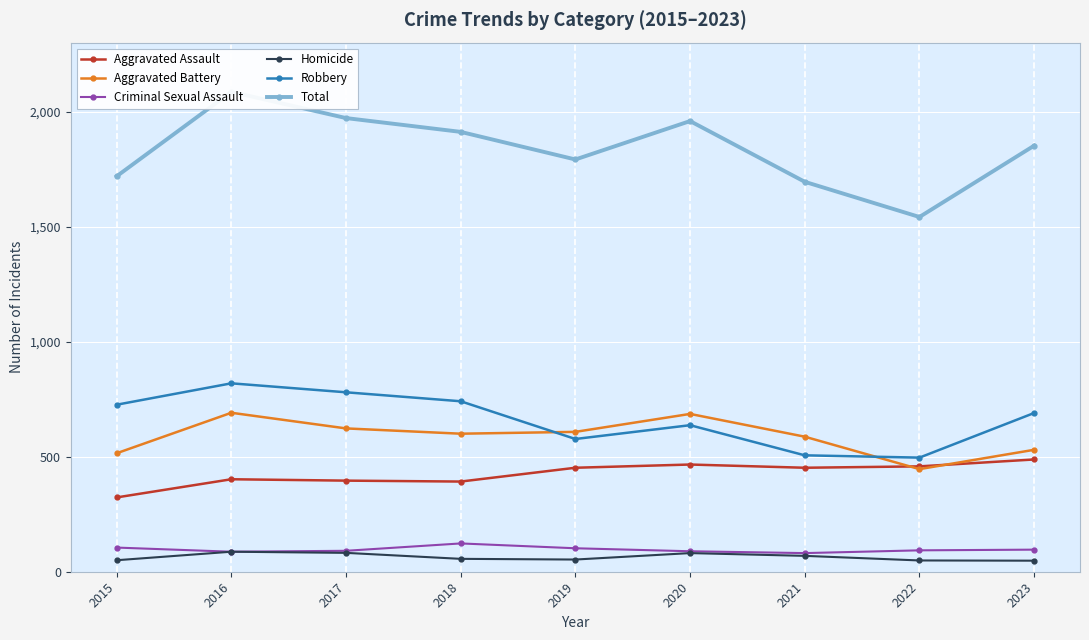

What is the sum of all Homicide values?

575